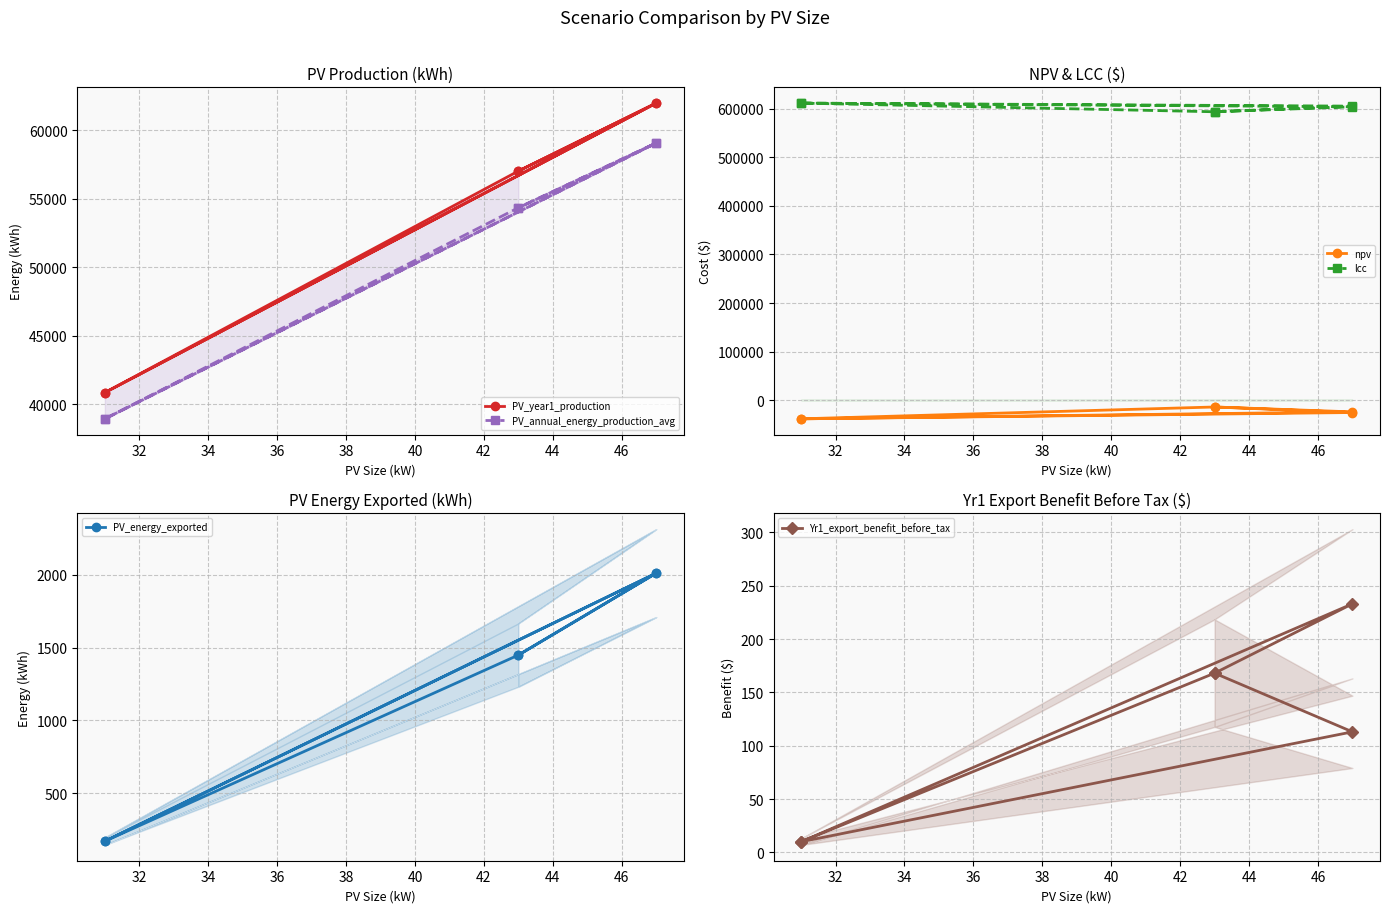

Reading left to right, extract all data points from this chart.

PV_year1_production: 40863.0	61981.0	57023.0	40863.0	61981.0	57023.0
PV_annual_energy_production_avg: 38946.0	59073.0	54348.0	38946.0	59073.0	54348.0
npv: -38136.6	-23845.3	-13777.8	-38136.6	-25152.3	-13777.8
lcc: 611309.7	603789.2	593515.6	611309.7	605096.2	593515.6
PV_energy_exported: 171.0	2010.0	1448.0	171.0	2010.0	1448.0
Yr1_export_benefit_before_tax: 10.0	233.0	168.0	10.0	113.0	168.0